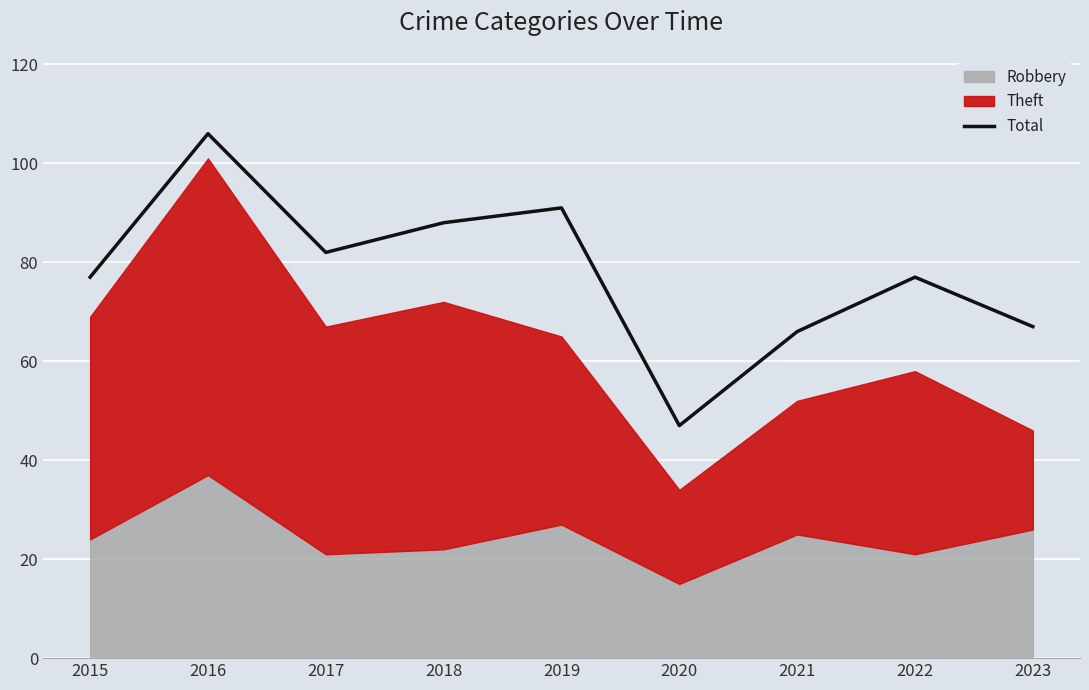

Where does the data first go above 77?

2016